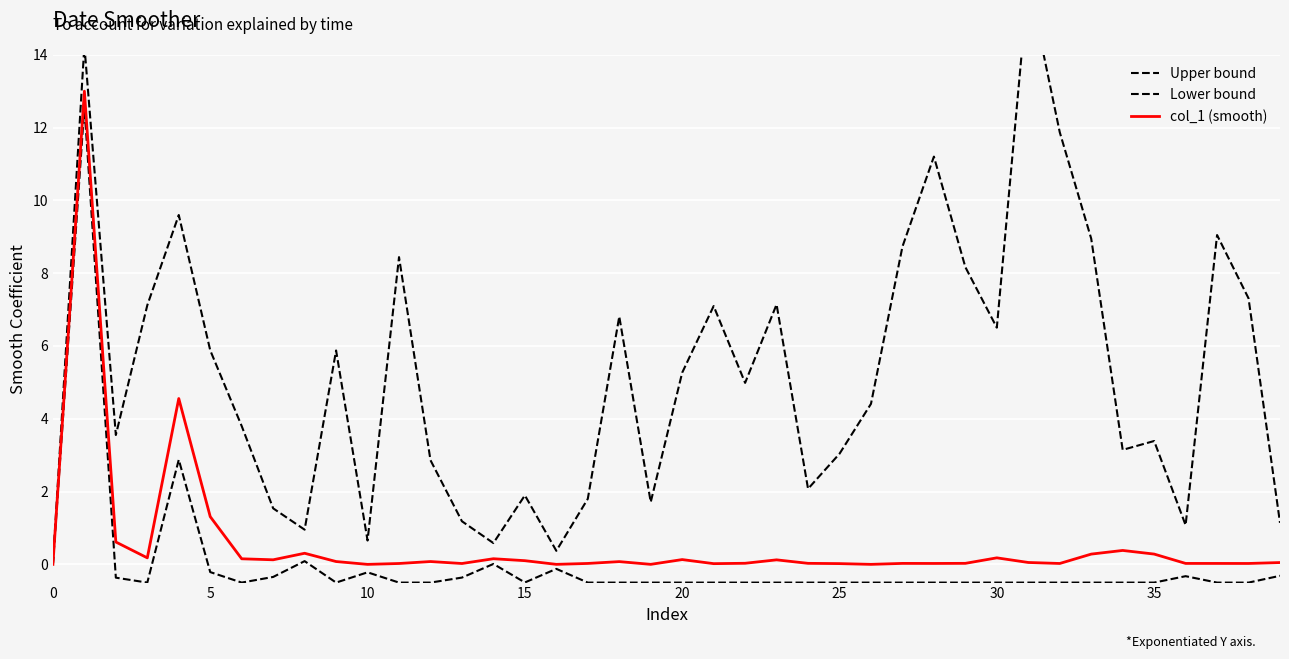

What is the spread (max minus min) of values at 19?

2.2